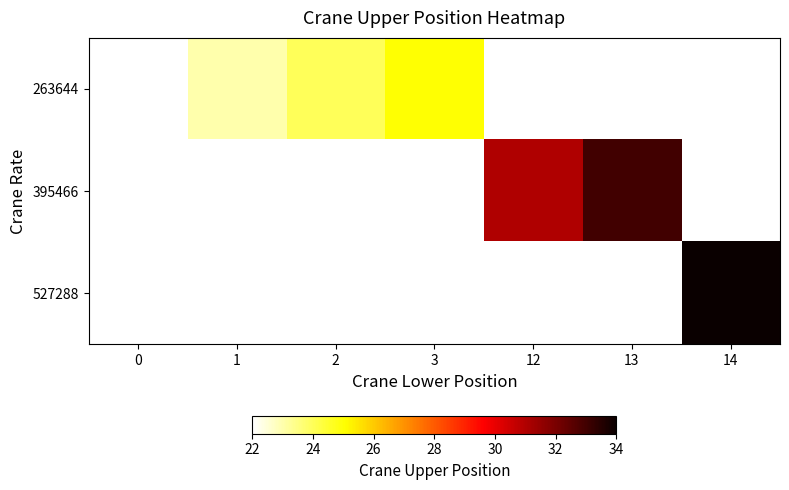

What is the sum of the 395466 values at 13 and 12?

64.0